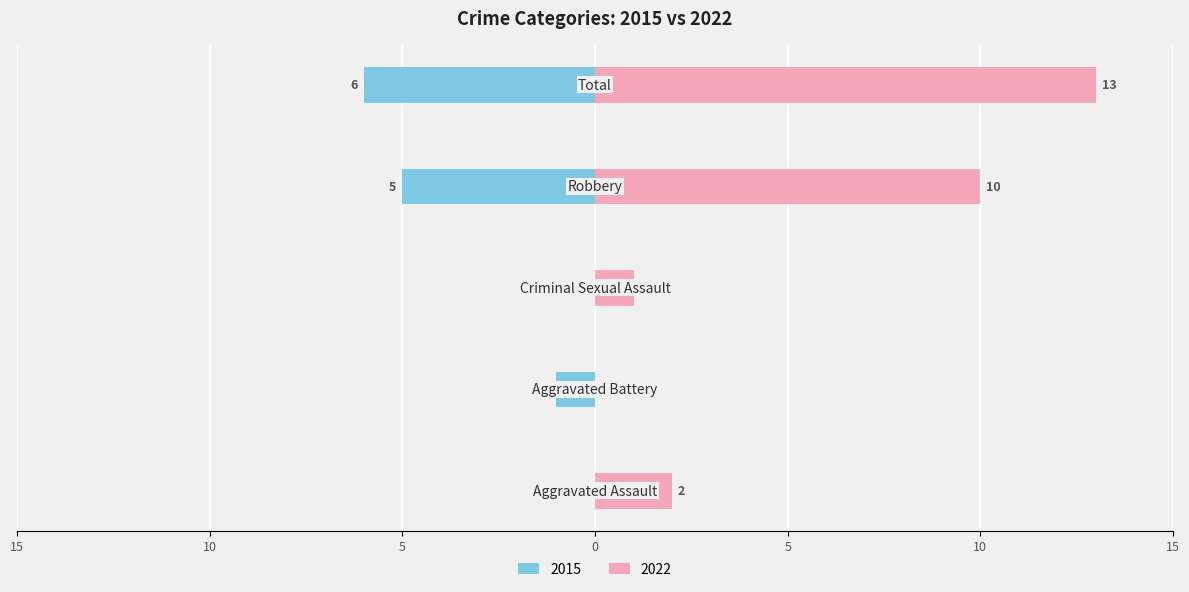

What is the label of the 2nd bar from the right?

Robbery